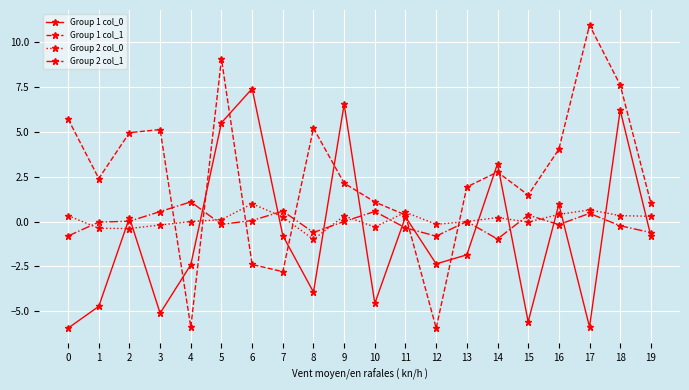

Is this an area chart (filled region under the line)?

No